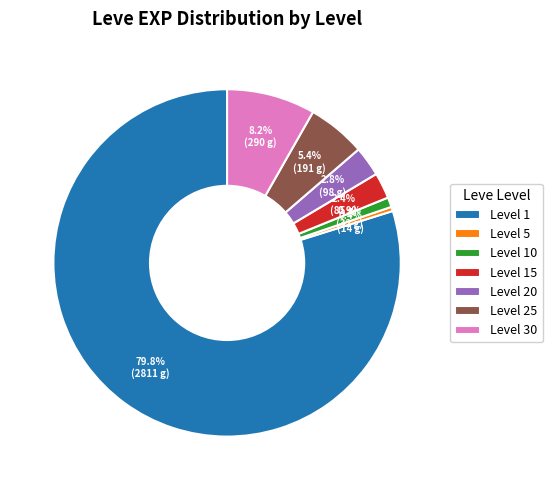

Which has a higher value, Level 15 or Level 1?

Level 1